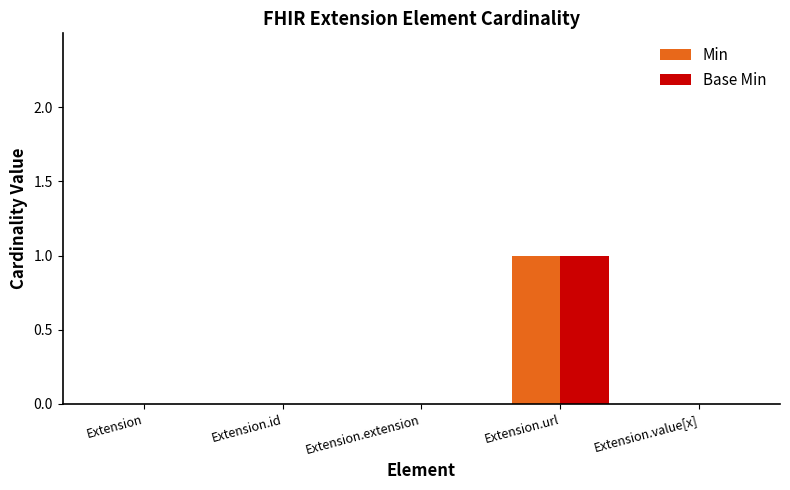

How many distinct data groups are displayed?

2